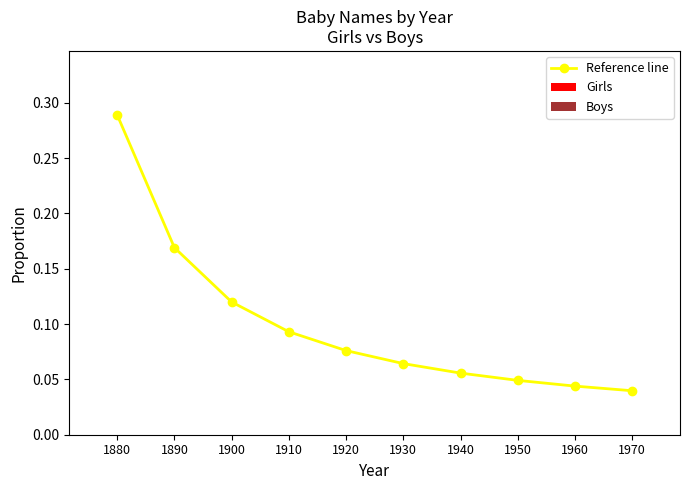

Count the values in the range 0 to 1.

10